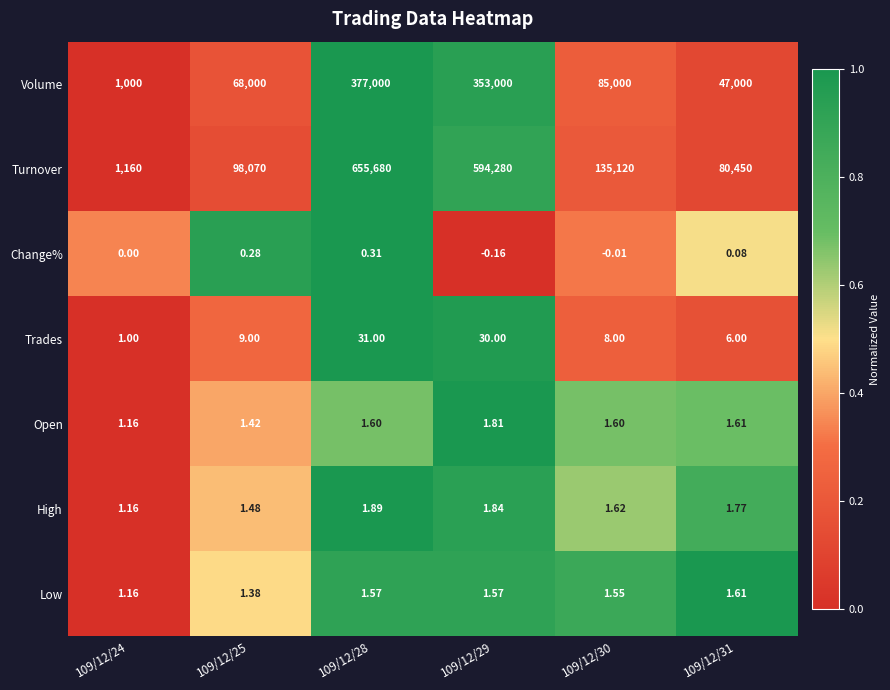

What is the total value across all series at 109/12/28?

1032716.4